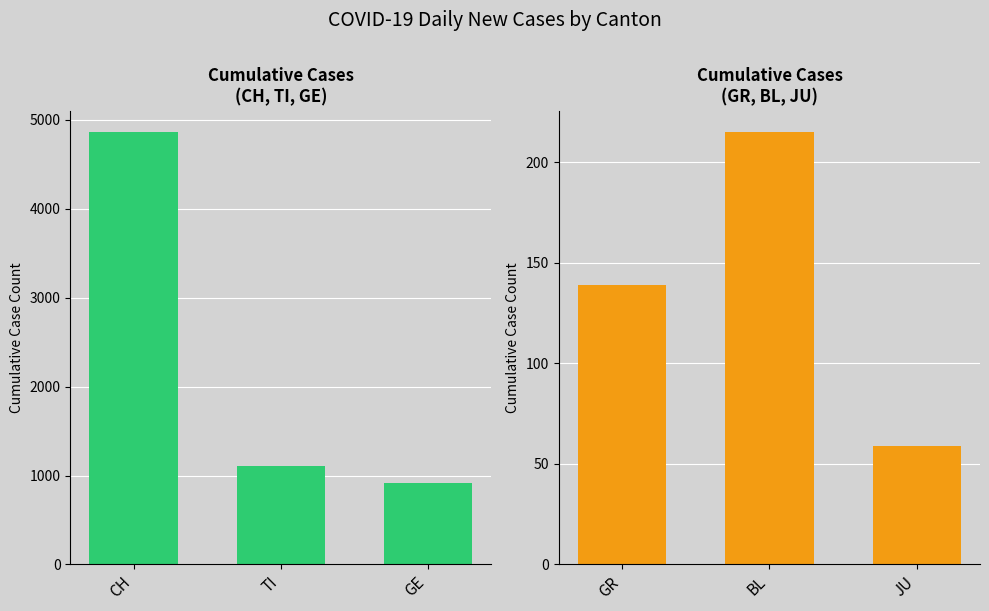

What is the value of the CH/TI/GE cumulative cases bar at the 3rd from the left?

915